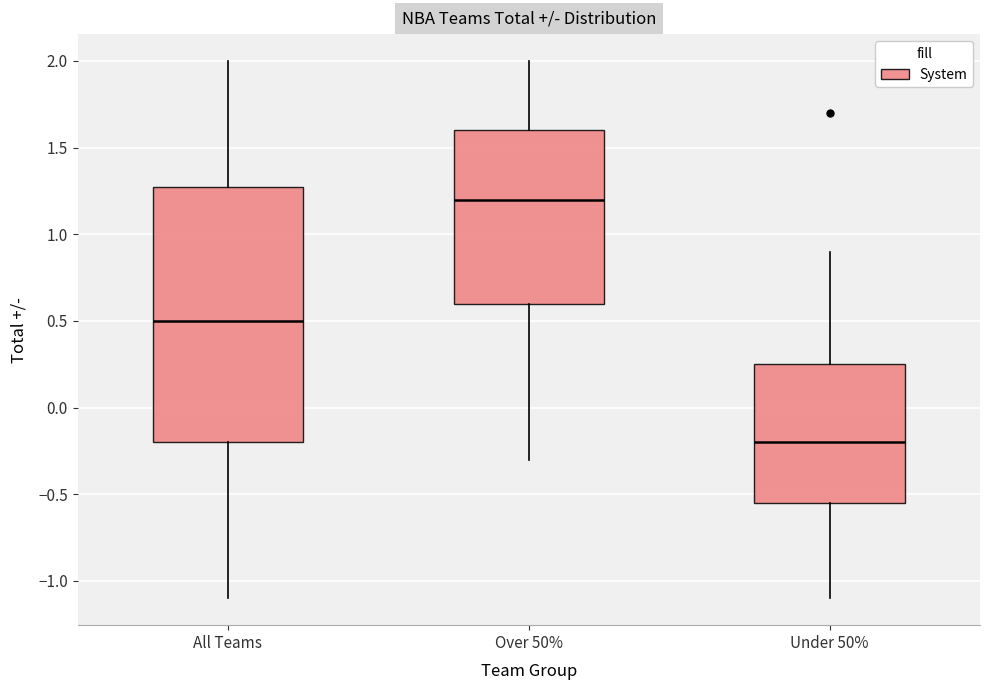

Comparing the boxes themselves (not the whiskers), which one is the tallest?

All Teams